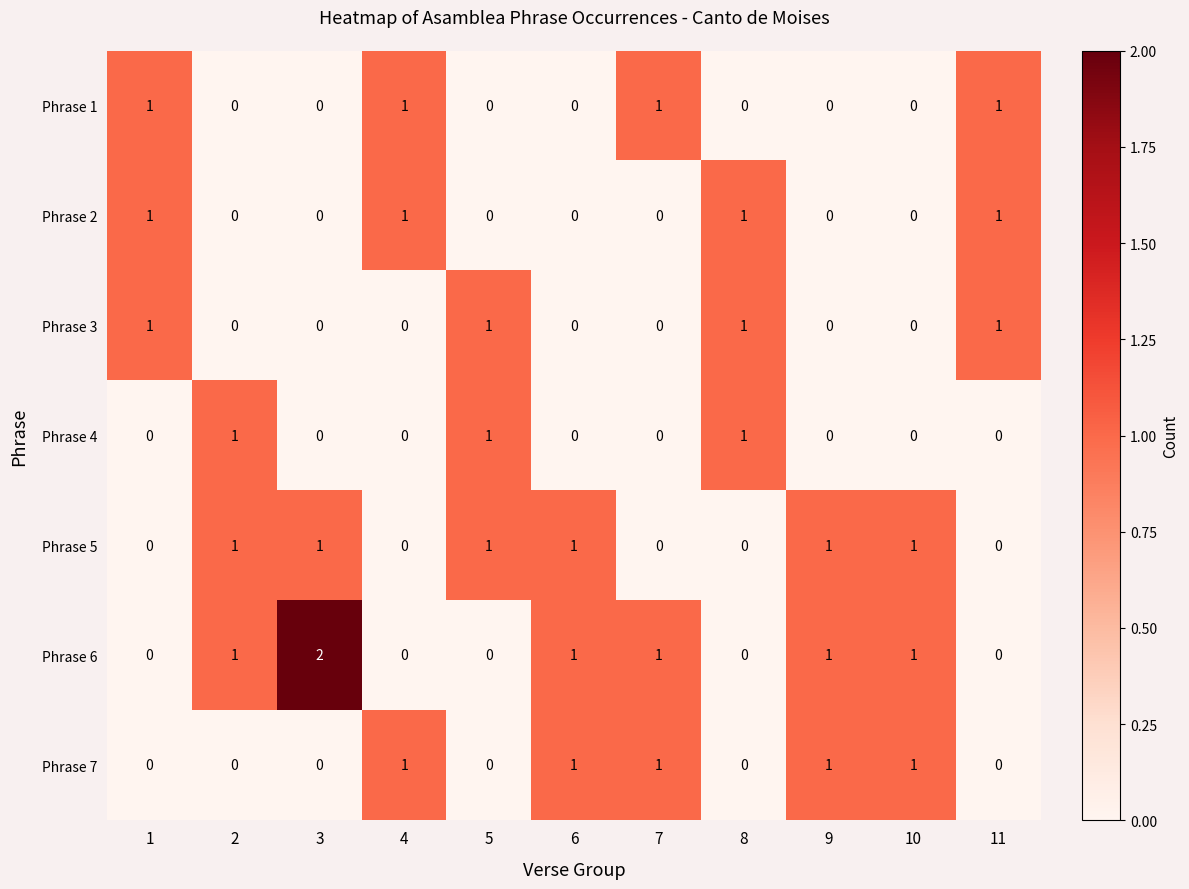

Which series has the largest total across all categories?

Phrase 6